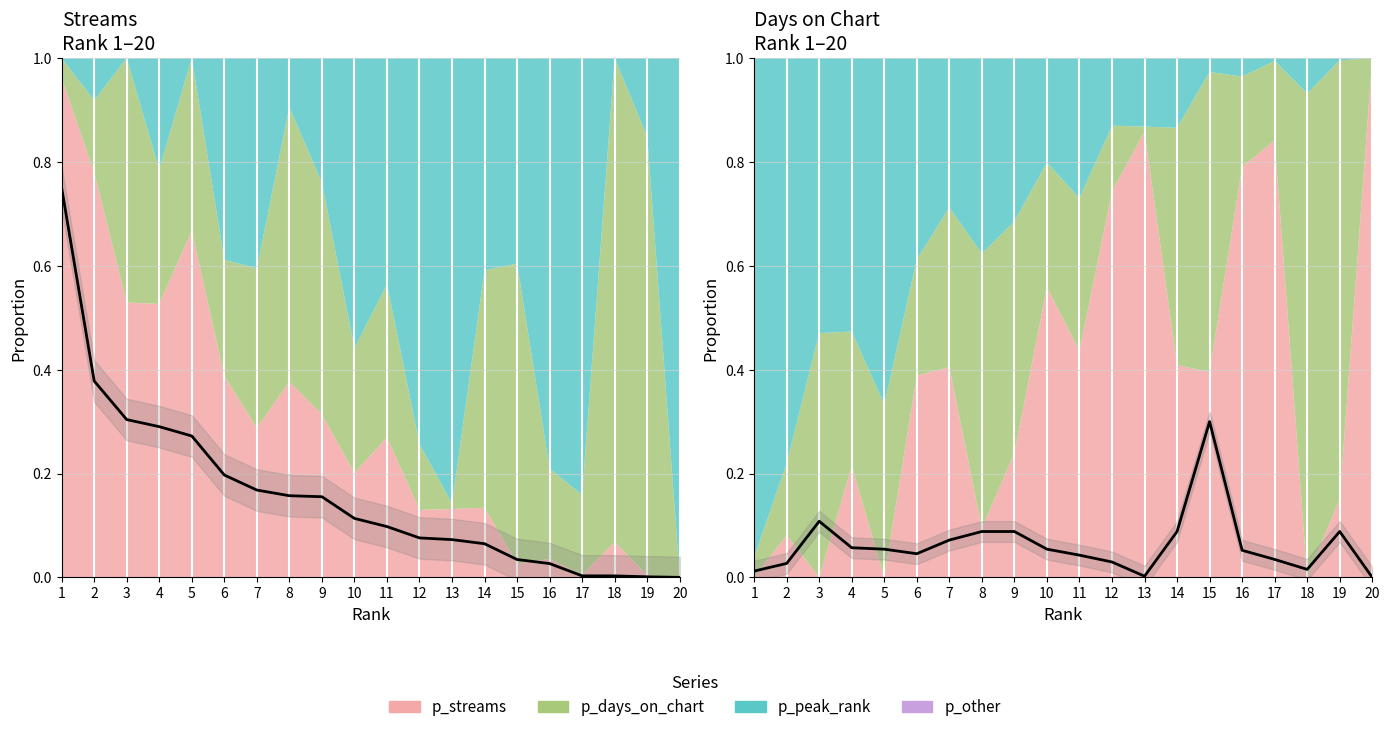

The value of streams (scaled) at 3 is 0.3. True or false?

True